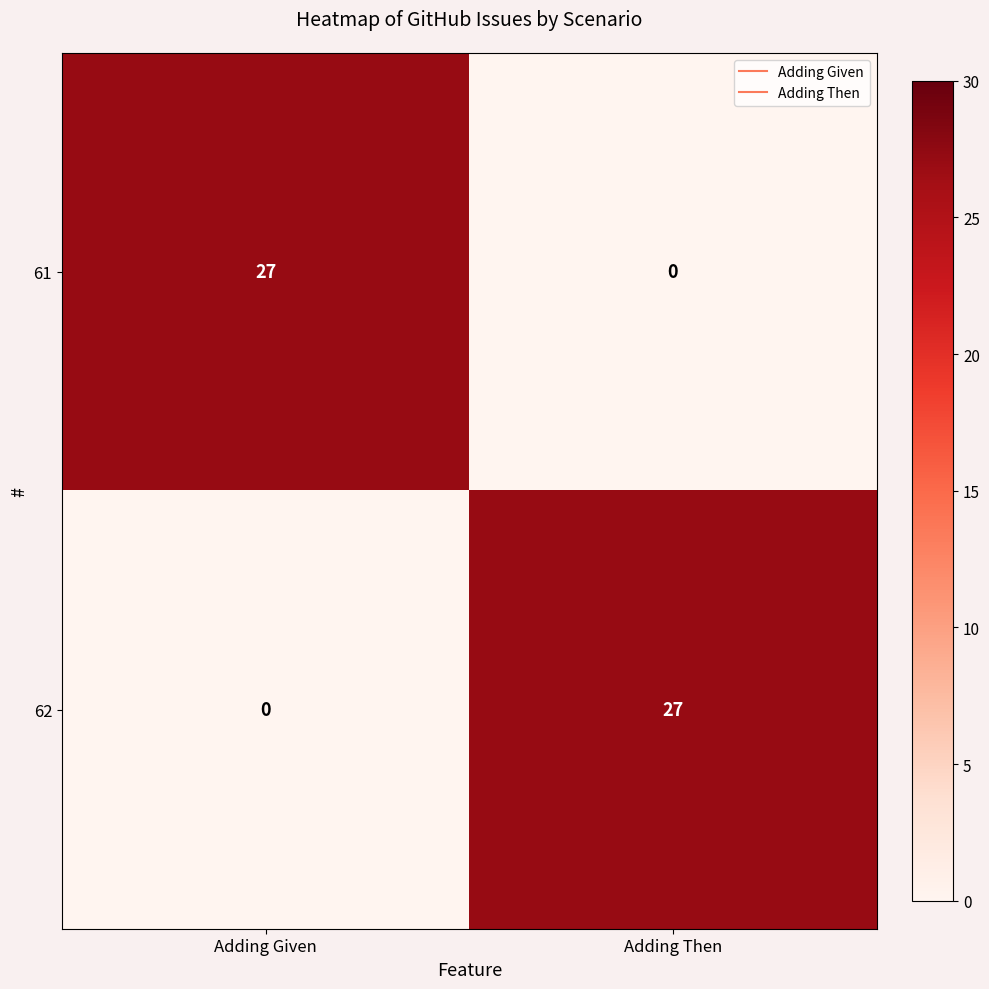

What value does the 62 series have at Adding Then?

27